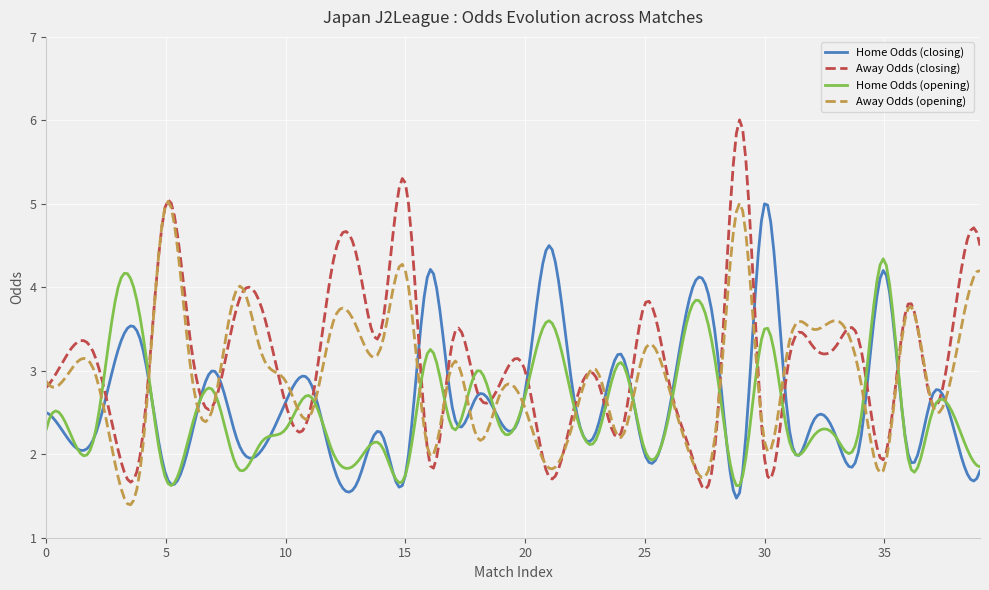

List the series in order of their overall mean, highest first.

Away Odds (closing), Away Odds (opening), Home Odds (closing), Home Odds (opening)